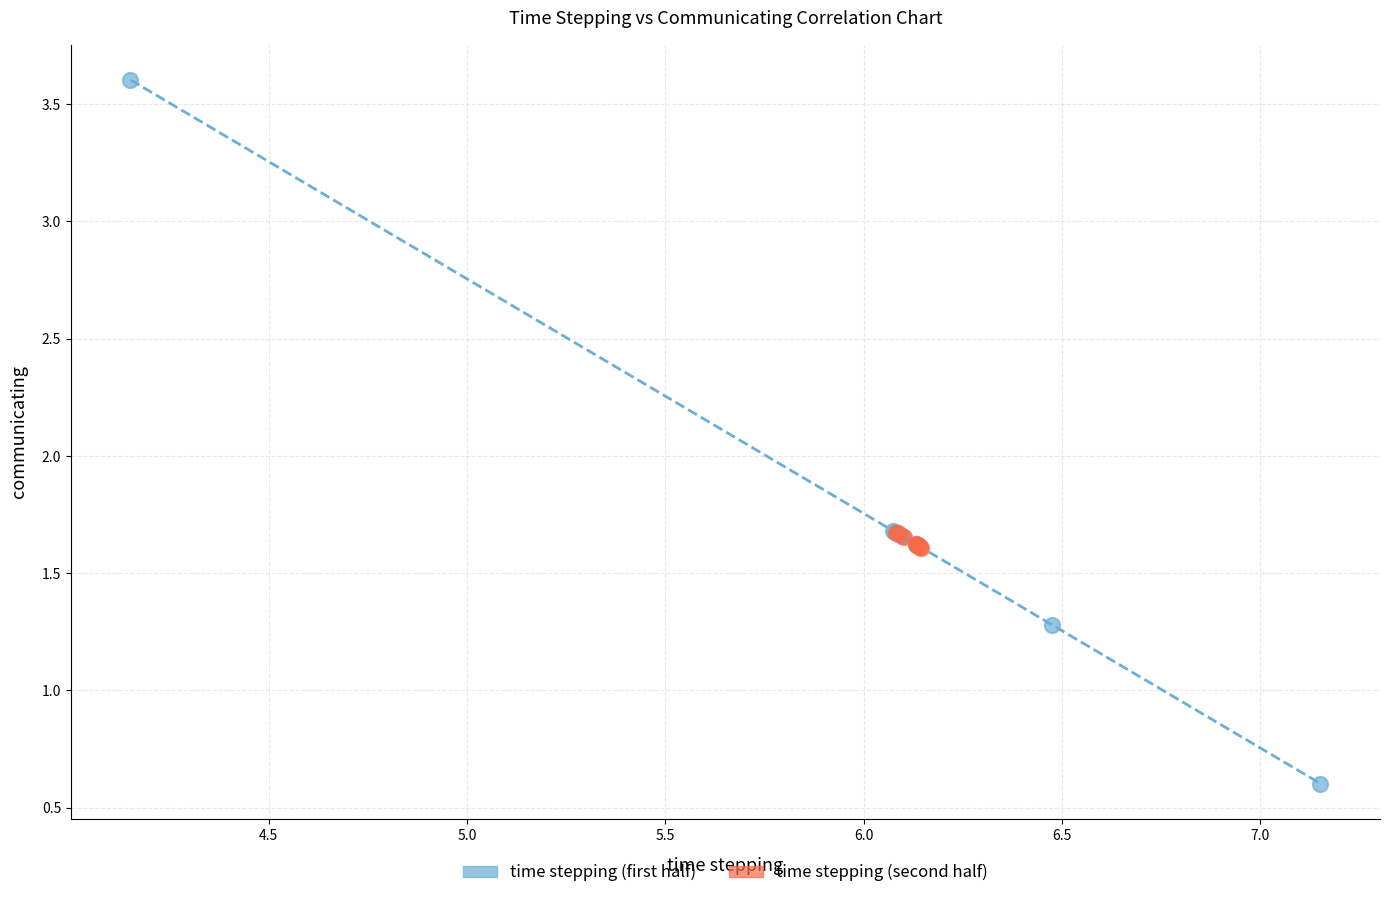

Which series reaches the maximum Y coordinate?

time stepping (first half)